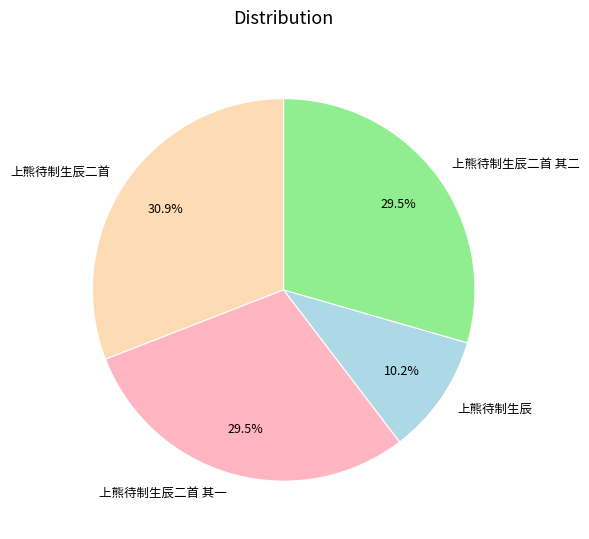

What percentage is NOT represented by 上熊待制生辰二首 其二?

70.5%